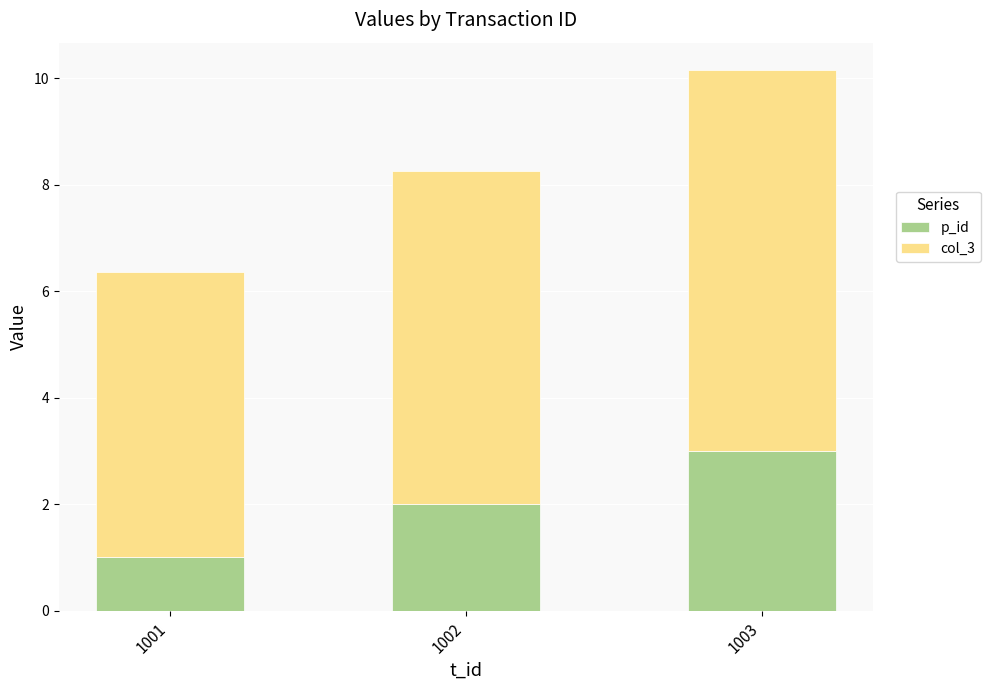

Read the p_id value at 1003.

3.0